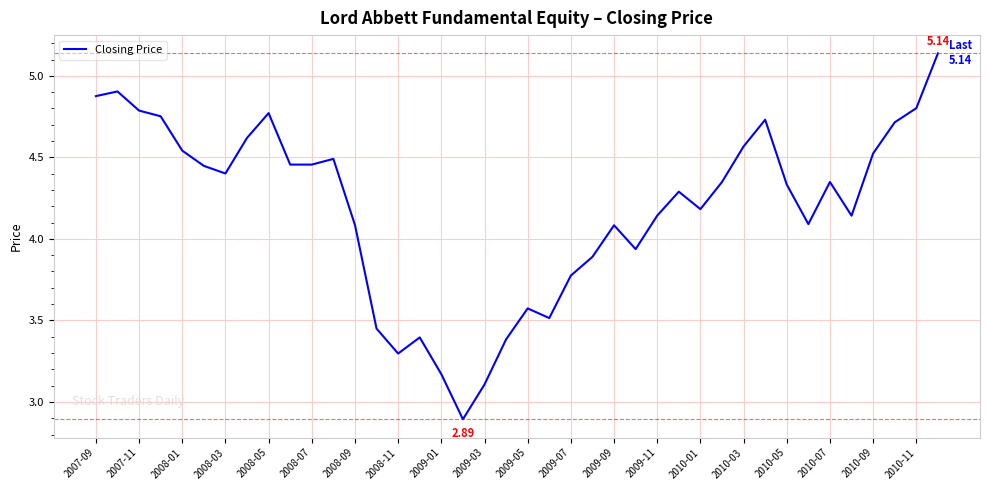

What is the minimum value shown in the chart?

2.9